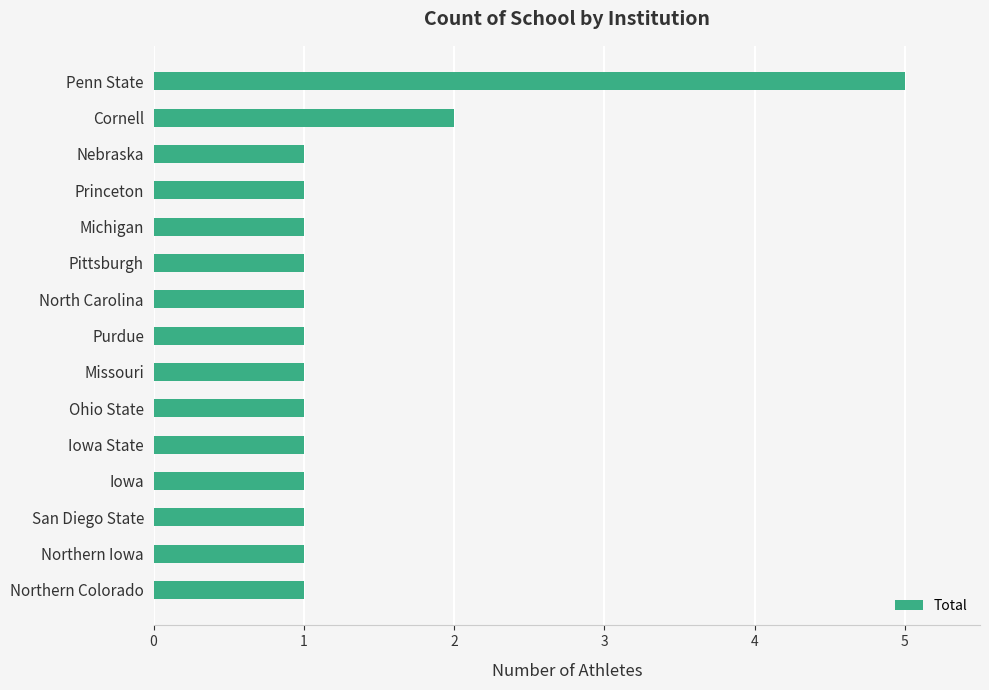

At which label is the value closest to 3?

Cornell